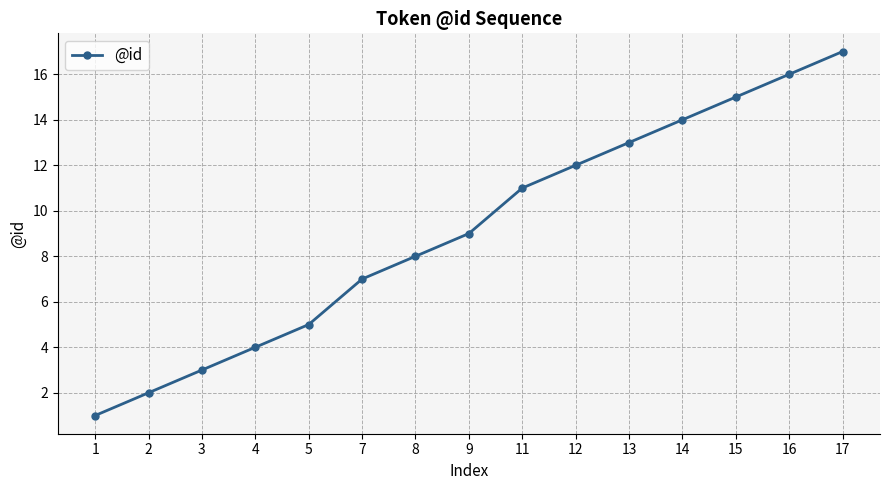

What is the difference between the second highest and minimum values?

15